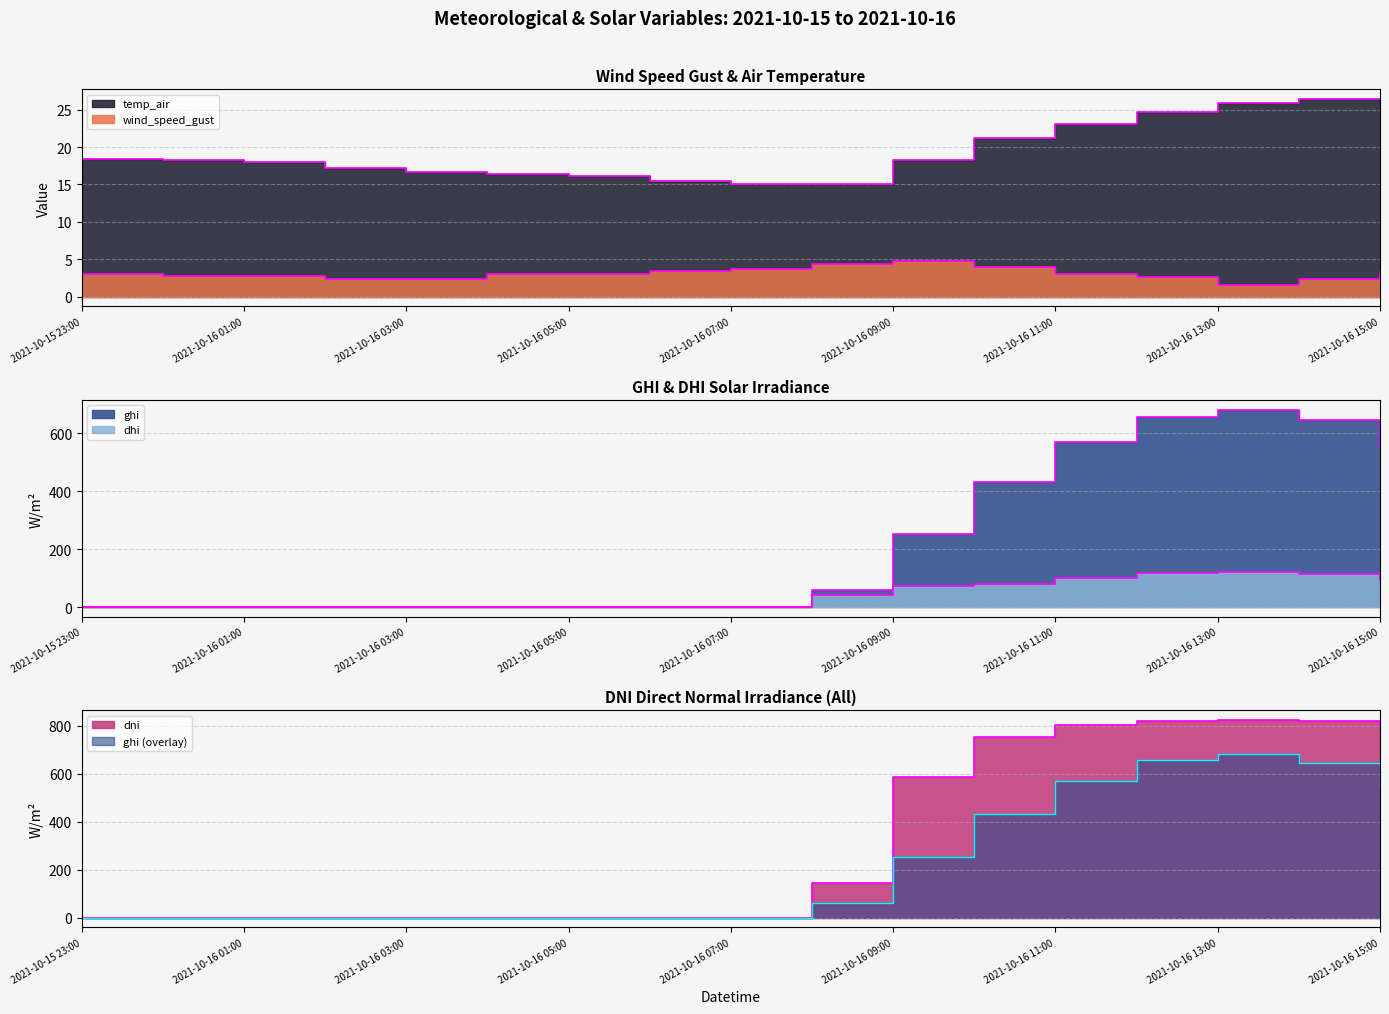

What is the maximum value for wind_speed_gust?

4.7